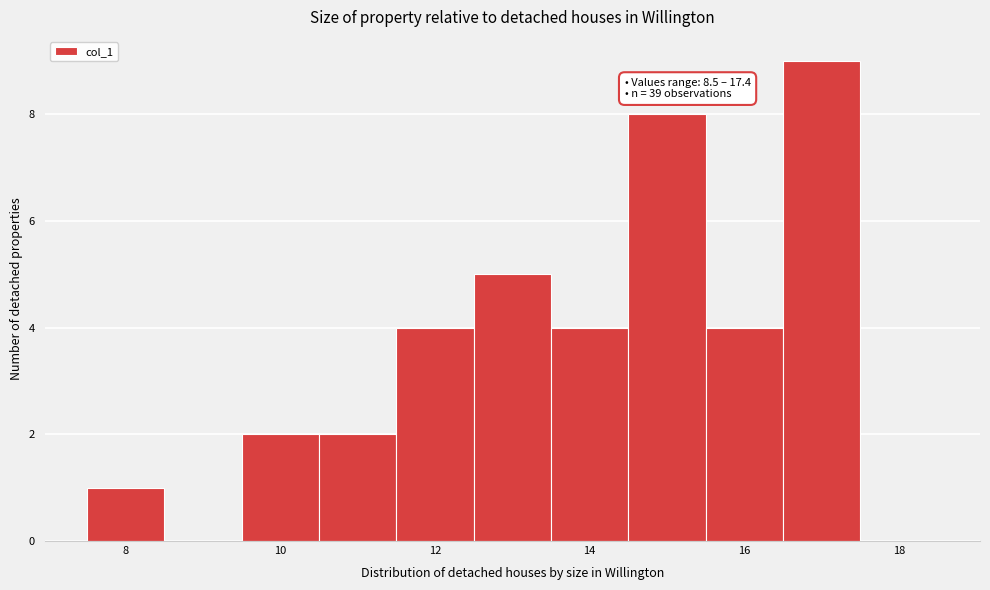

Which range on the x-axis has the tallest bar?

16.5 to 17.5